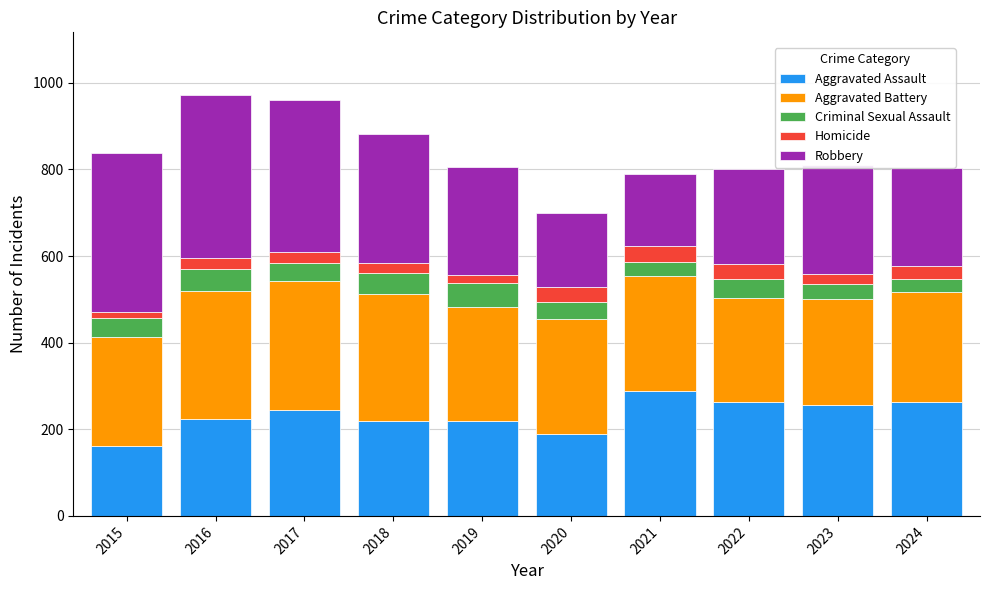

What are all the series names shown in the legend?

Aggravated Assault, Aggravated Battery, Criminal Sexual Assault, Homicide, Robbery